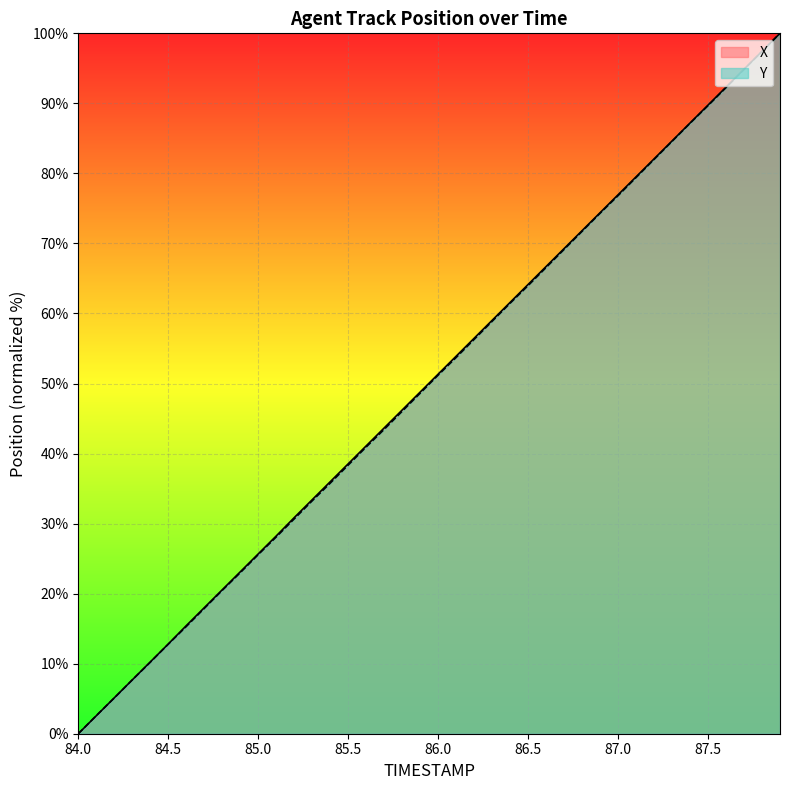

How many distinct data groups are displayed?

2